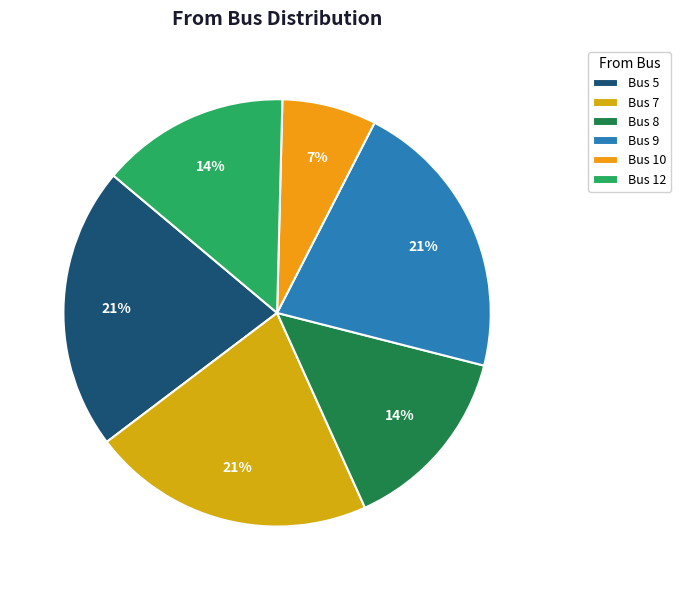

How many slices are in this pie chart?

6